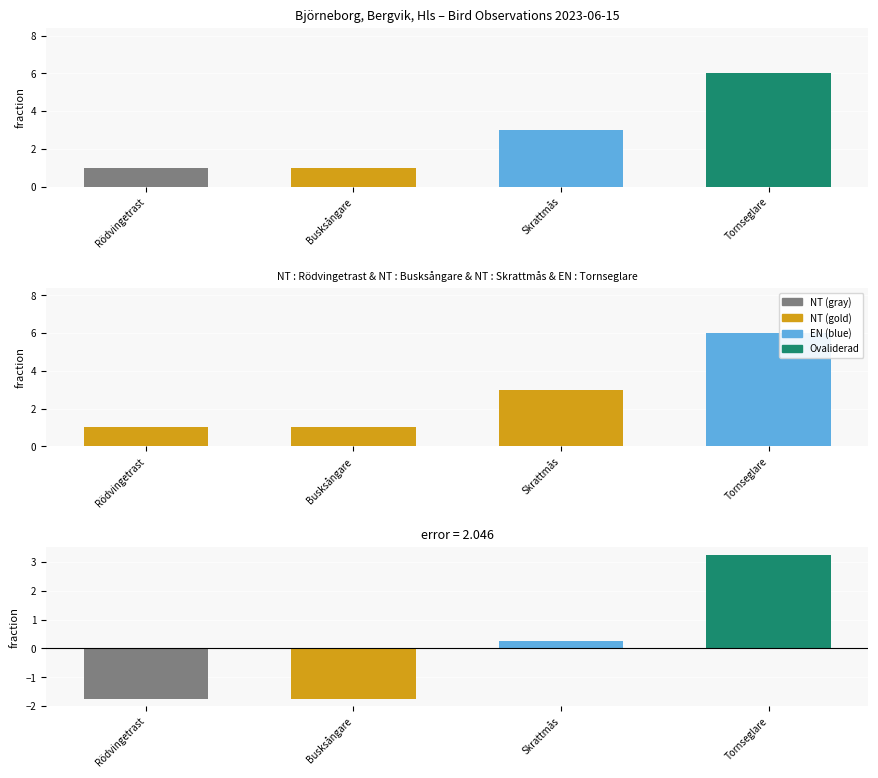

Count the values in the range 1 to 6.

4